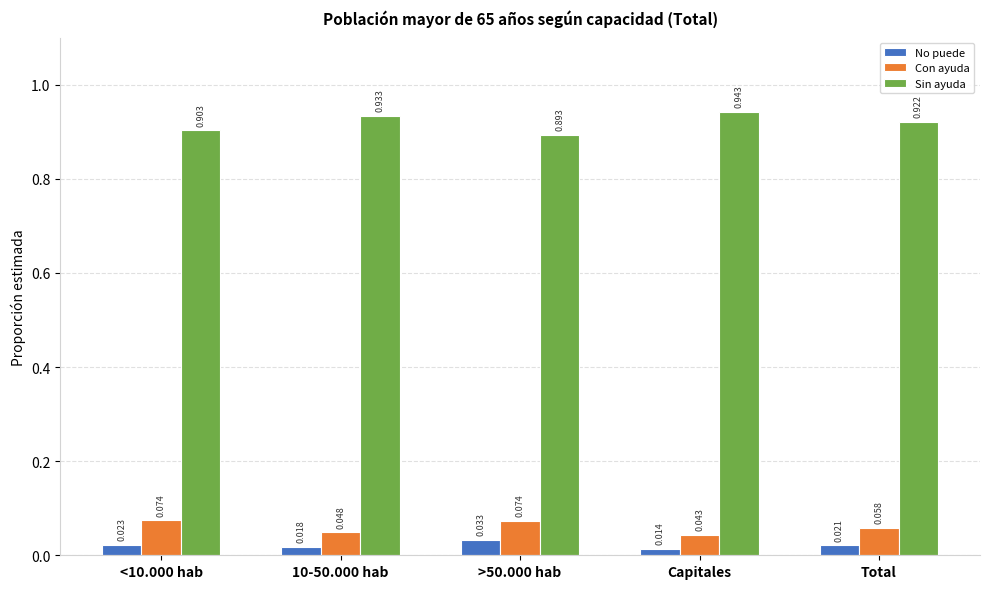

At which label is No puede closest to 0?

Capitales